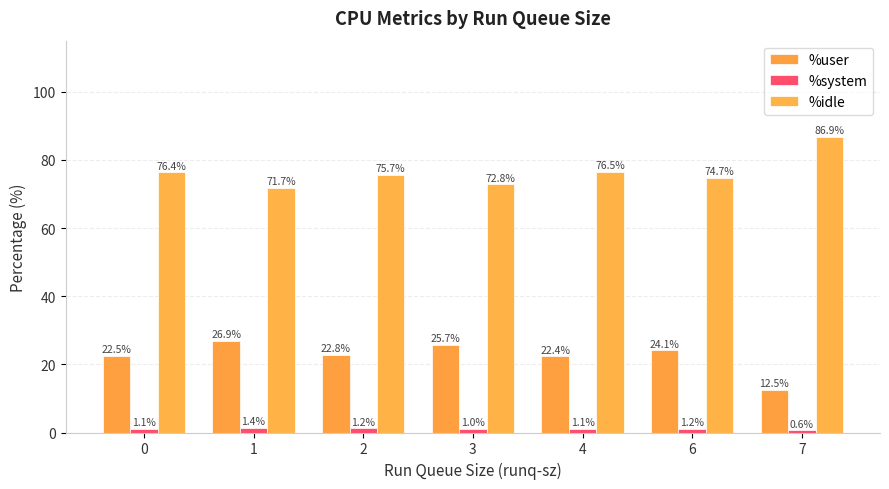

What is the sum of all %idle values?

534.7